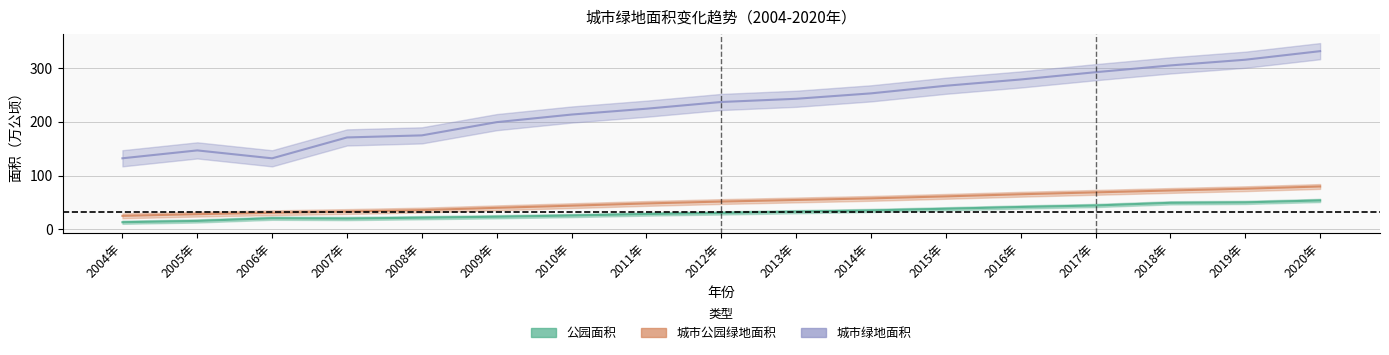

Between 2018年 and 2007年, which is larger?

2018年